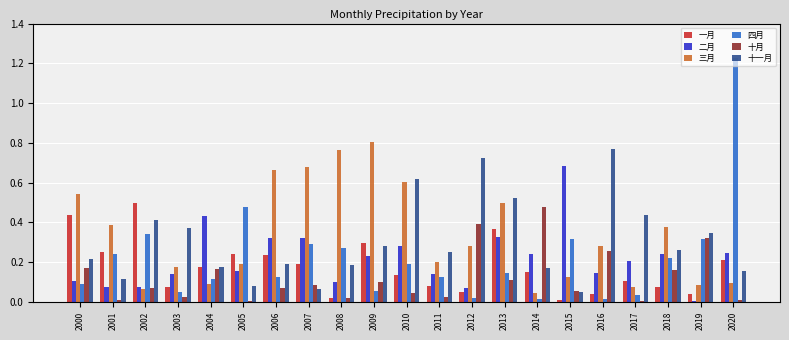

The value of 二月 at 2000 is 0.1. True or false?

True